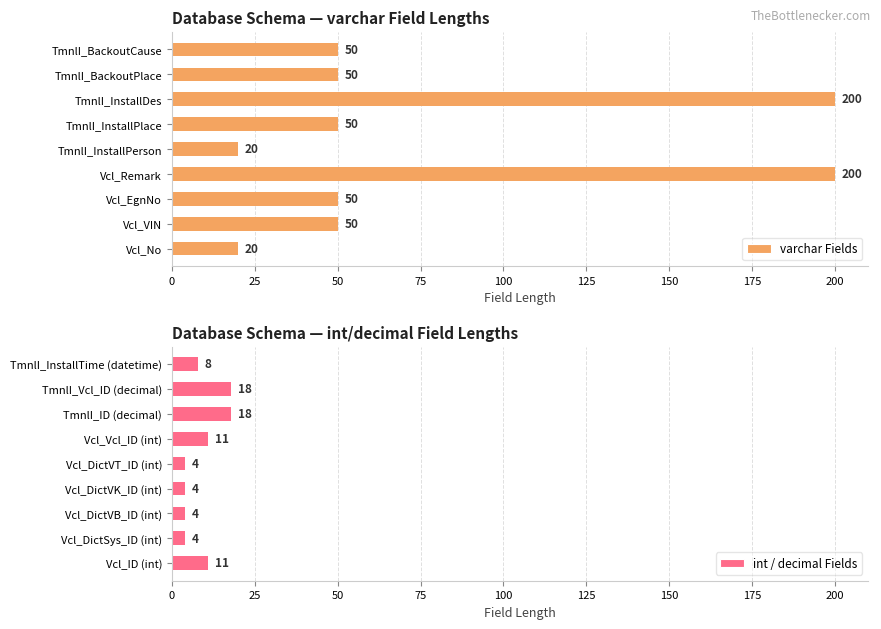

What is the maximum value shown in the chart?

200